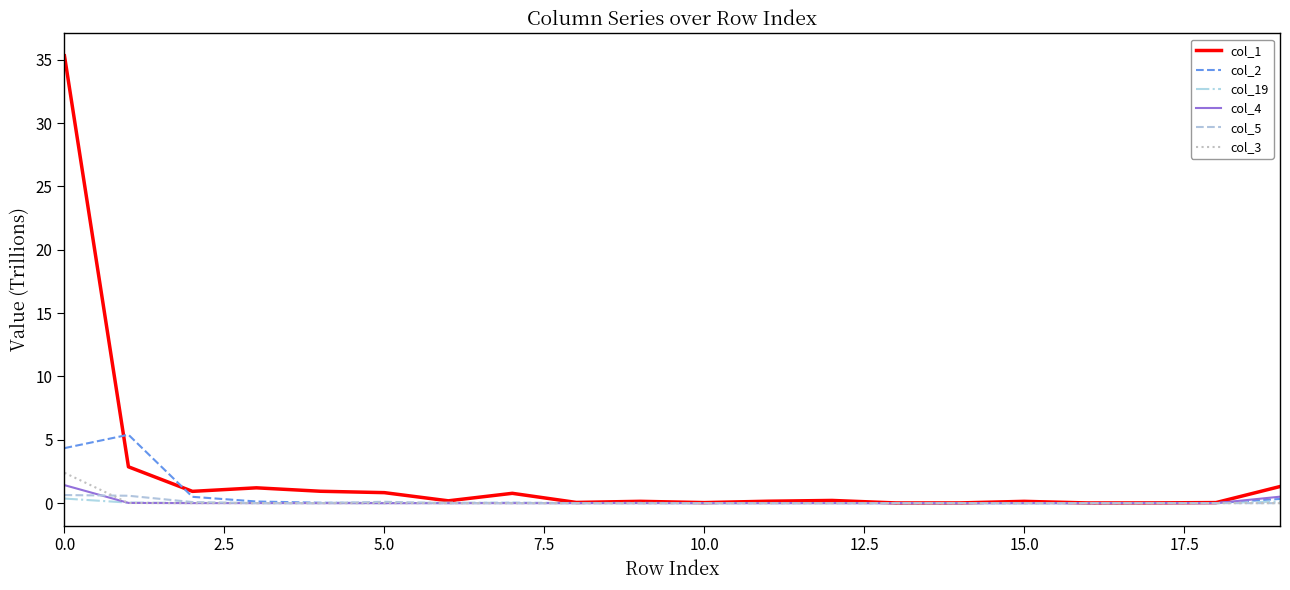

Which series has the widest spread of values?

col_1